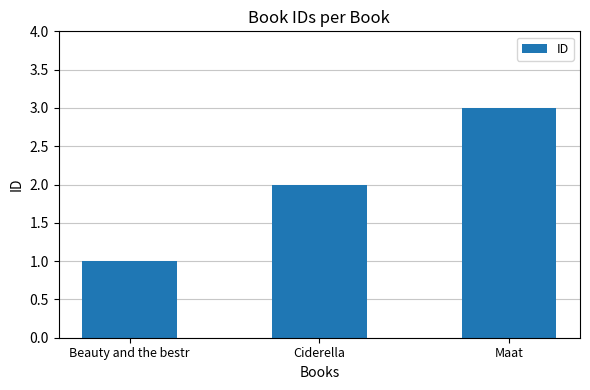

What is the difference between the second highest and minimum values?

1